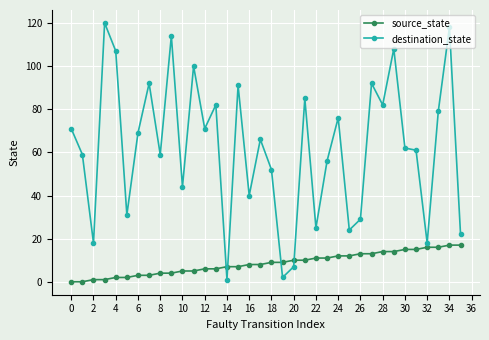

What is the sum of all destination_state values?

2233